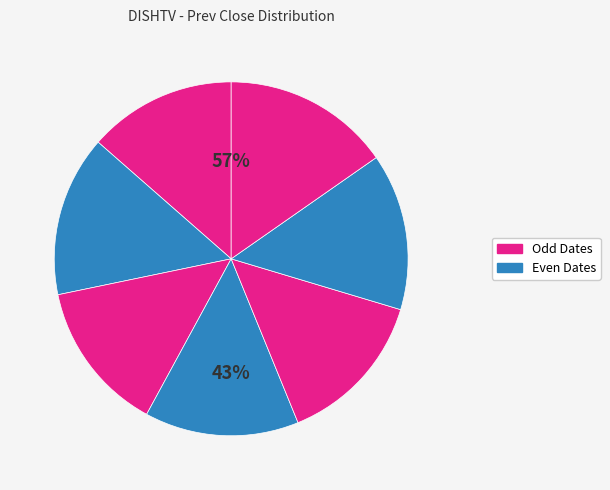

What portion of the pie excludes 30-Nov-2022?

85.9%